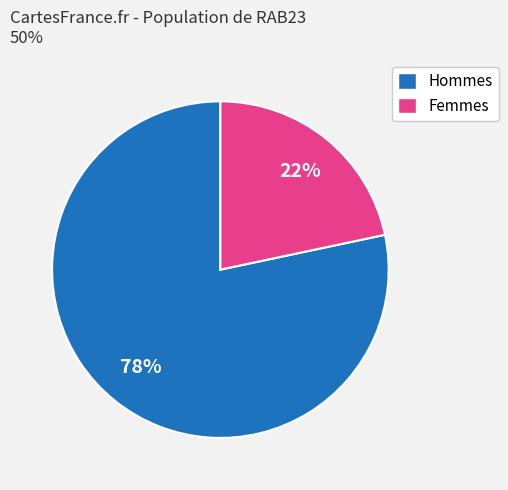

Is there a majority slice in this chart?

Yes